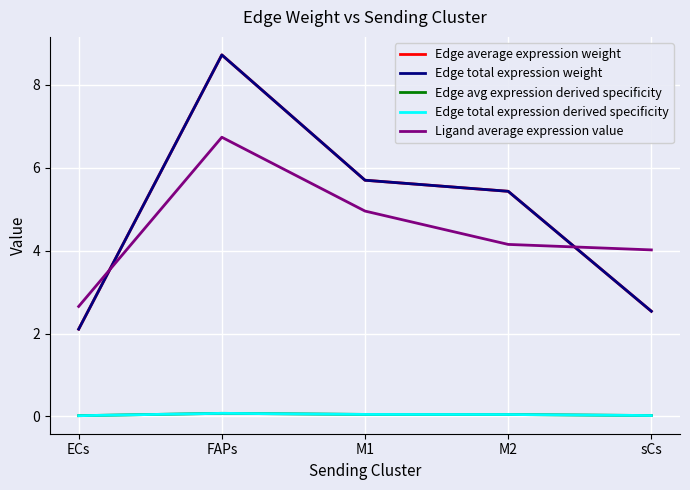

True or false: Ligand average expression value and Edge avg expression derived specificity intersect in this chart.

False